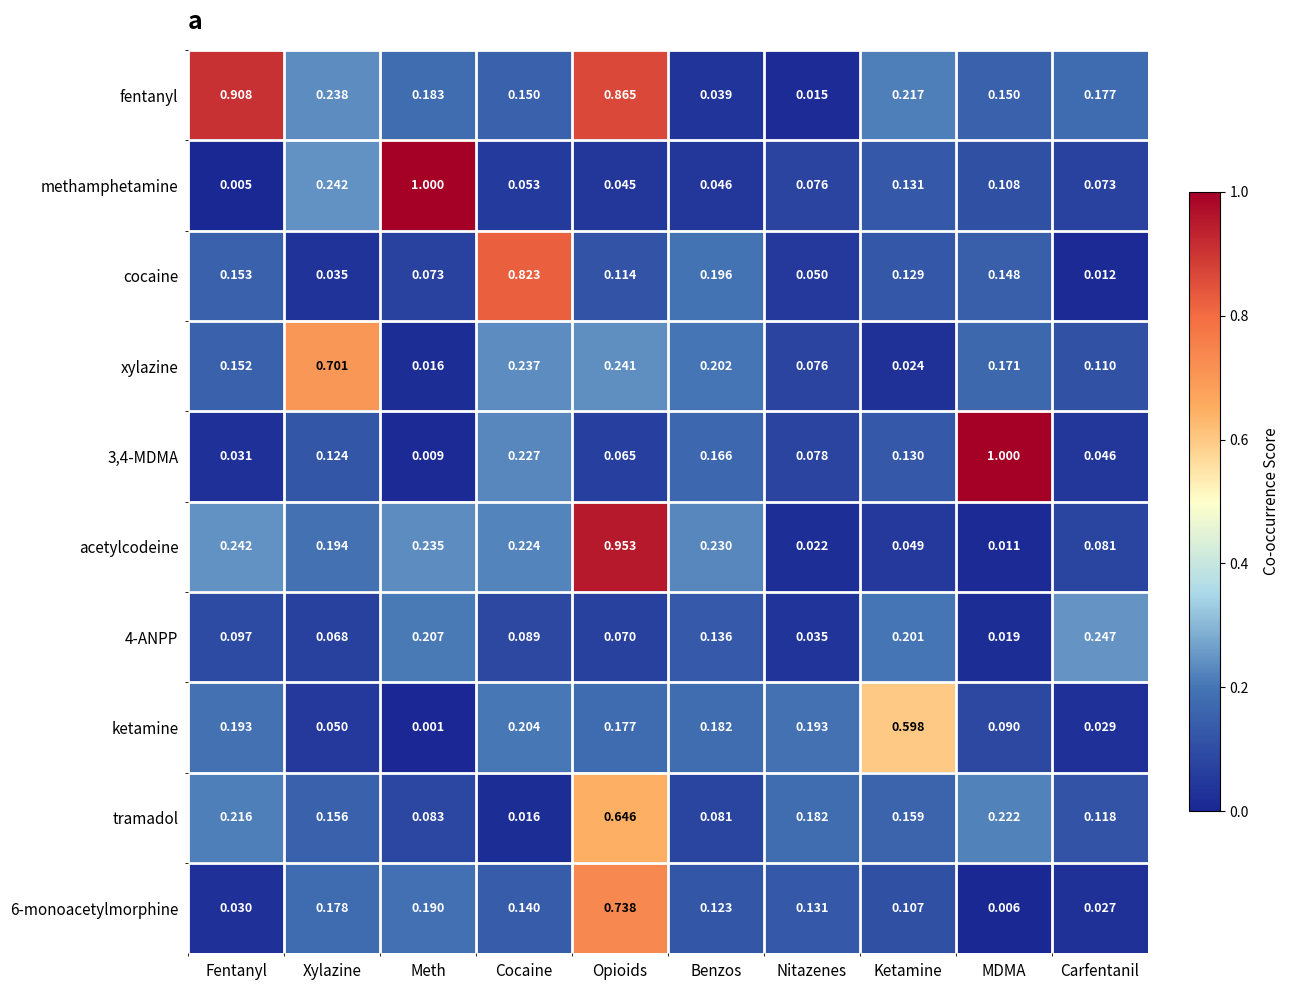

At which category is the sum across all series the highest?

Opioids